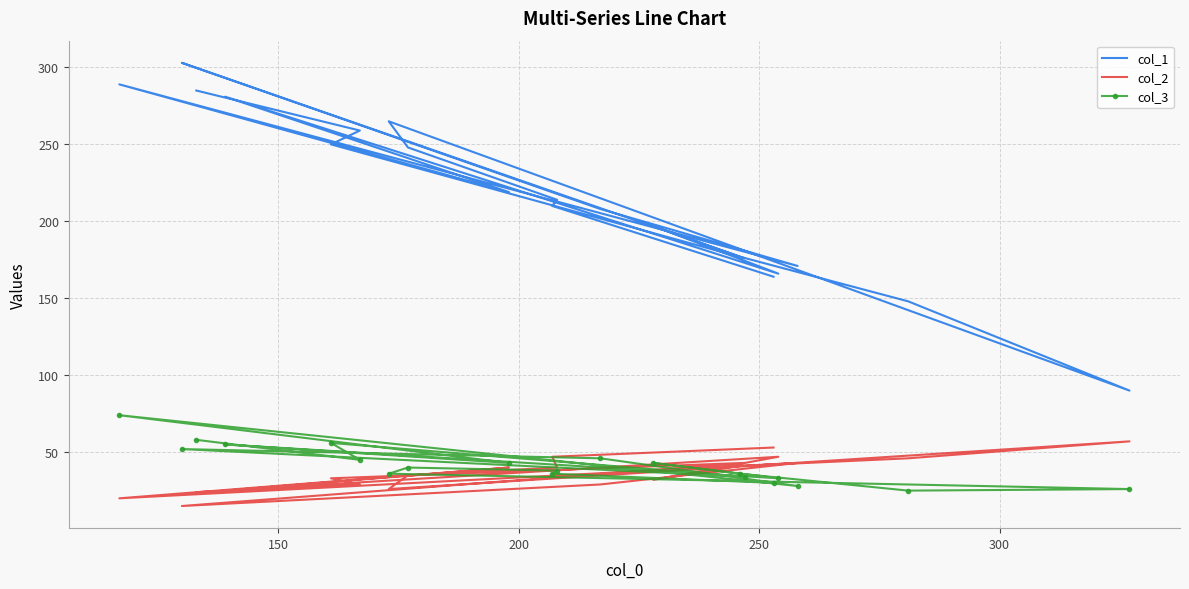

How many lines are shown in the chart?

3